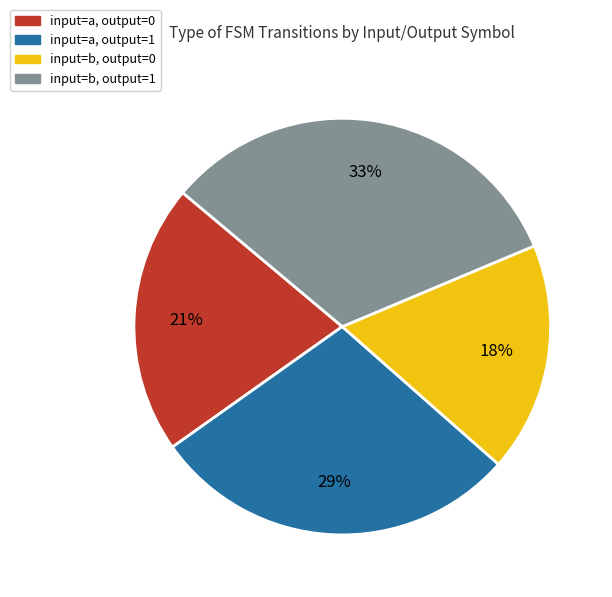

What percentage is the input=a, output=1 slice, to the nearest percent?

29%